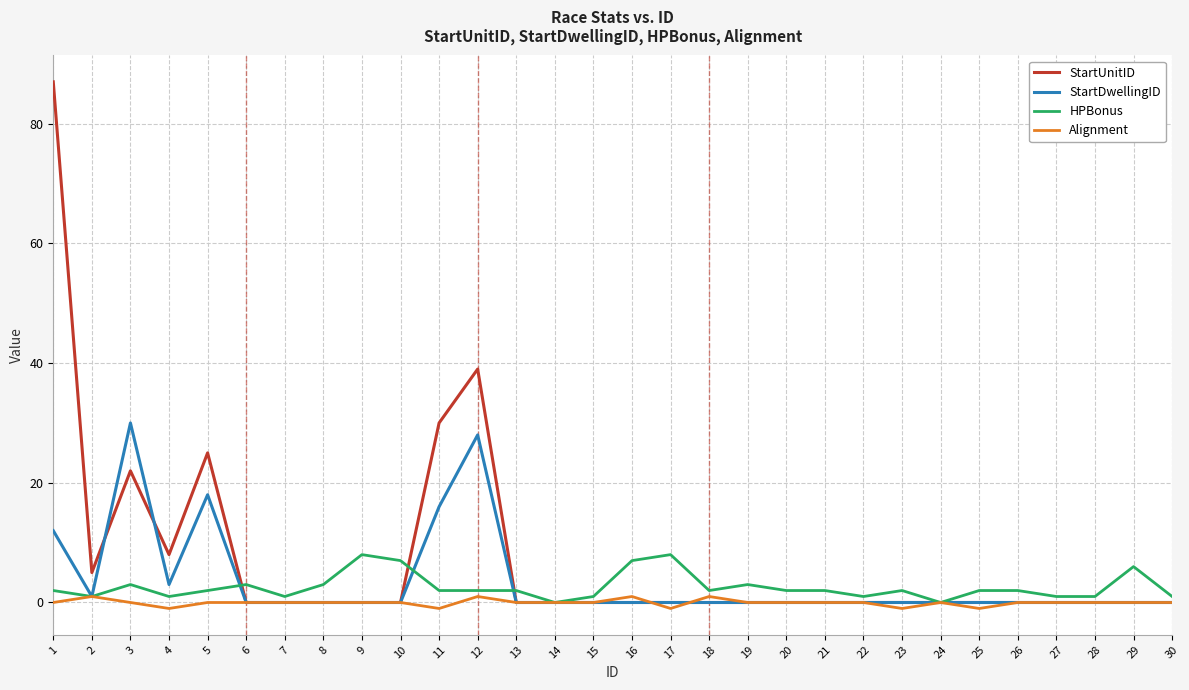

Rank the series by their maximum value, from highest to lowest.

StartUnitID, StartDwellingID, HPBonus, Alignment